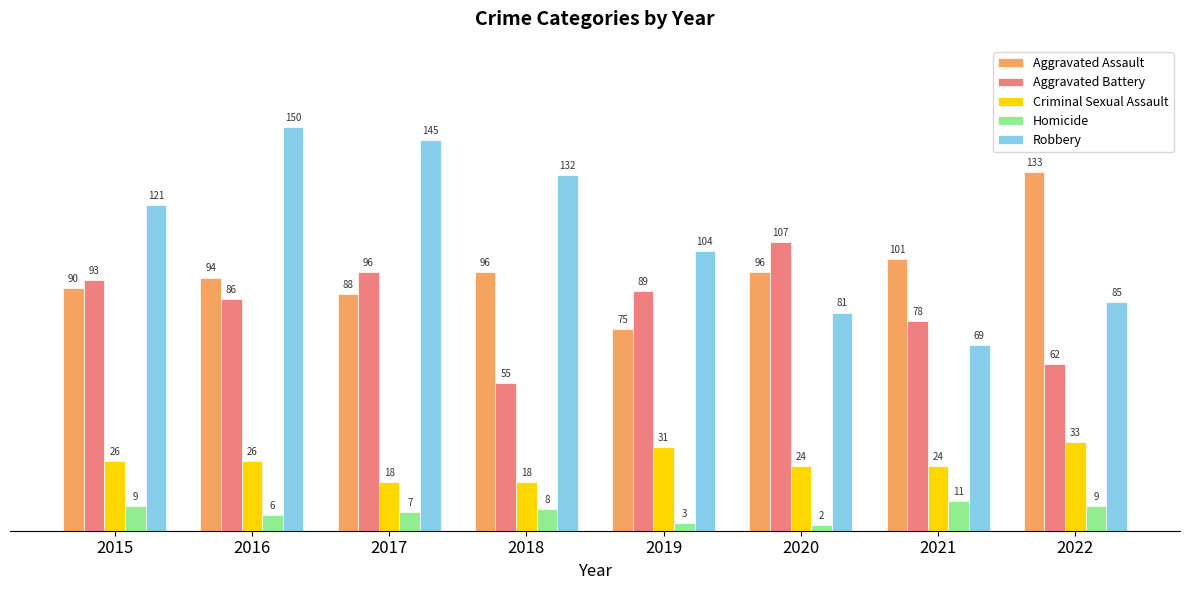

Which series has the largest total across all categories?

Robbery